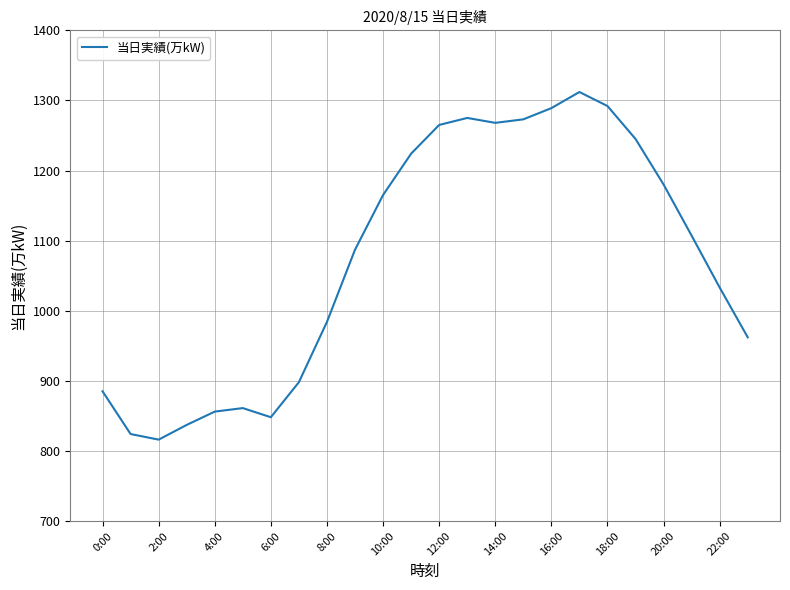

What is the greatest value displayed?

1312